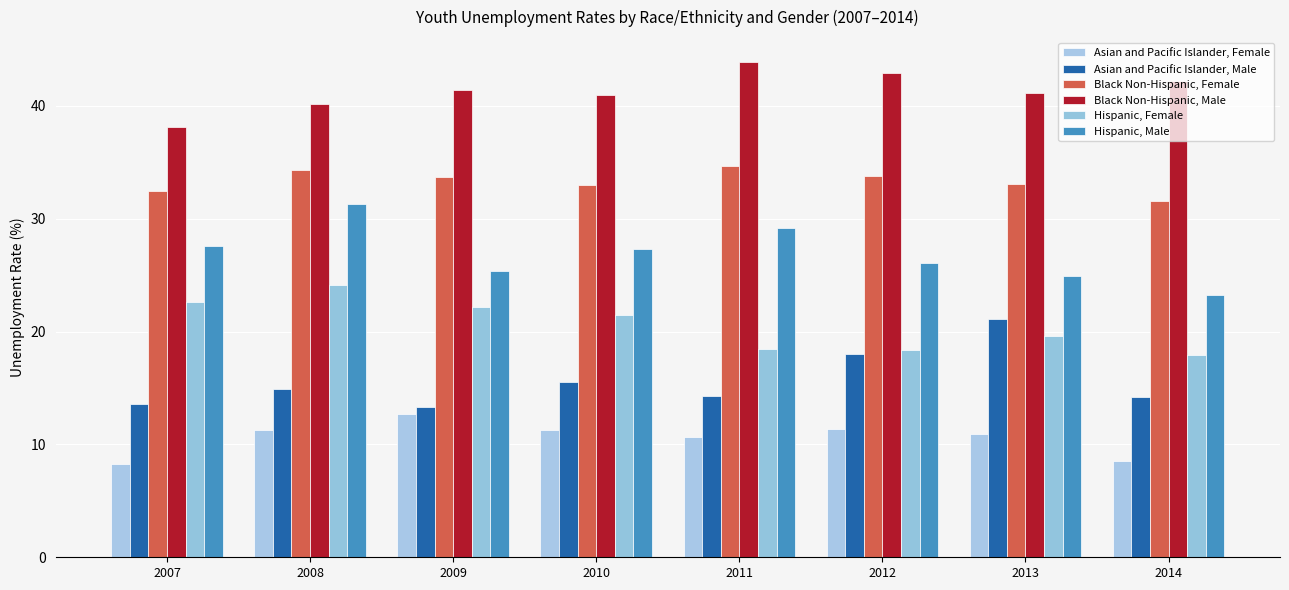

What is the value of the Black Non-Hispanic, Female bar at the 8th from the left?

31.6